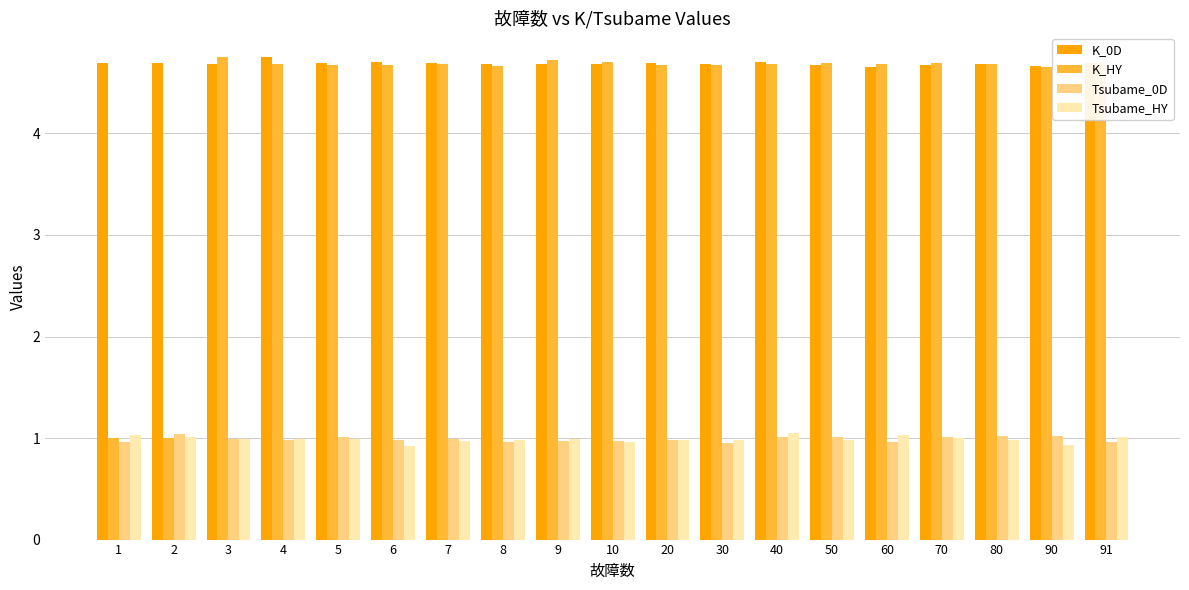

What is the total value across all series at 2?

7.7